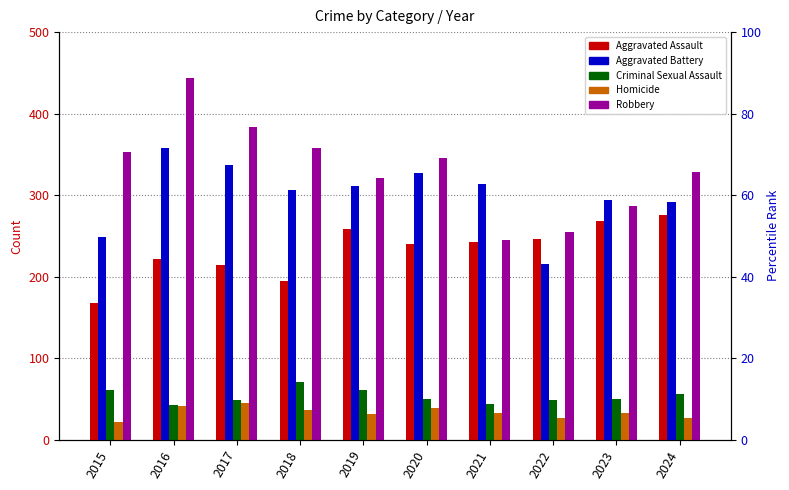

What is the difference between the maximum and minimum values in the Aggravated Battery series?

142